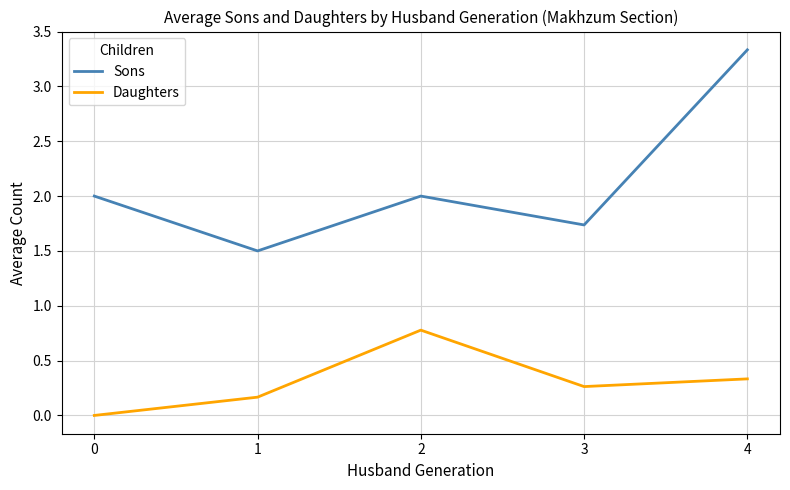

What value does the Sons series have at 1?

1.5